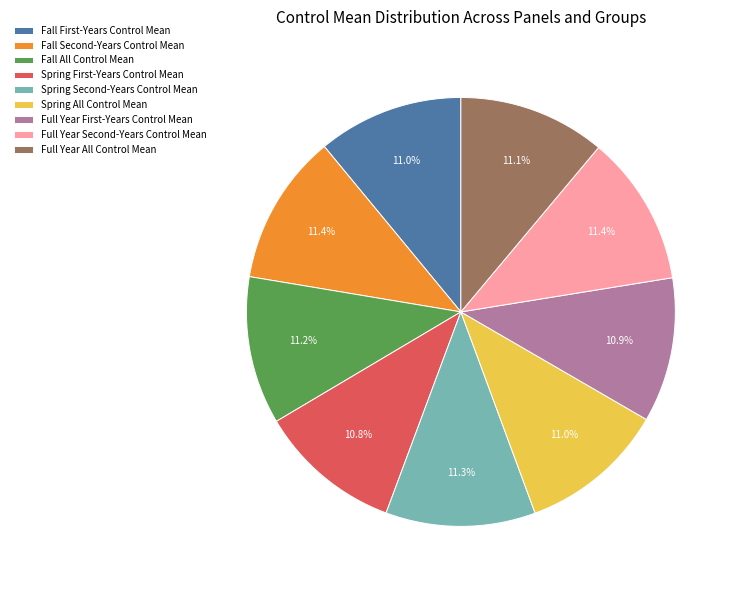

Is the sum of Full Year All Control Mean and Spring All Control Mean greater than half?

No